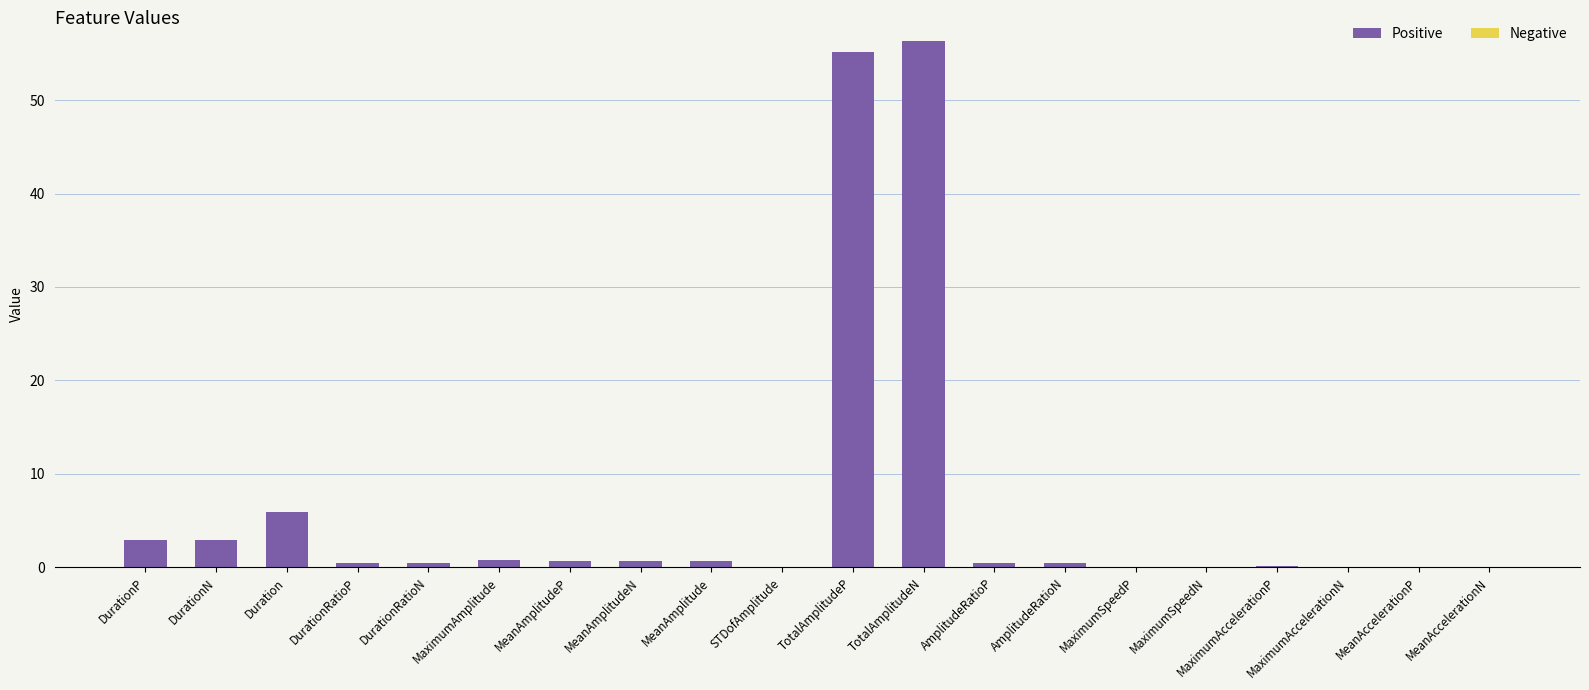

Are the bars horizontal?

No